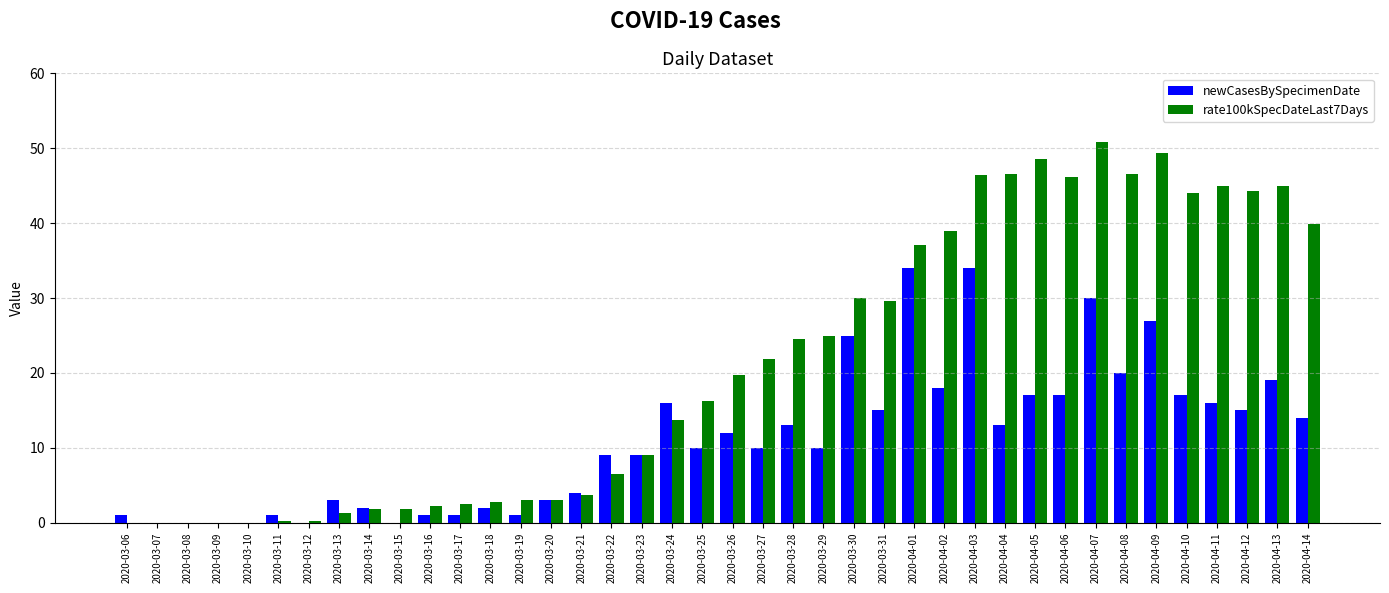

True or false: rate100kSpecDateLast7Days has a value of 48.6 at 2020-03-30.

False